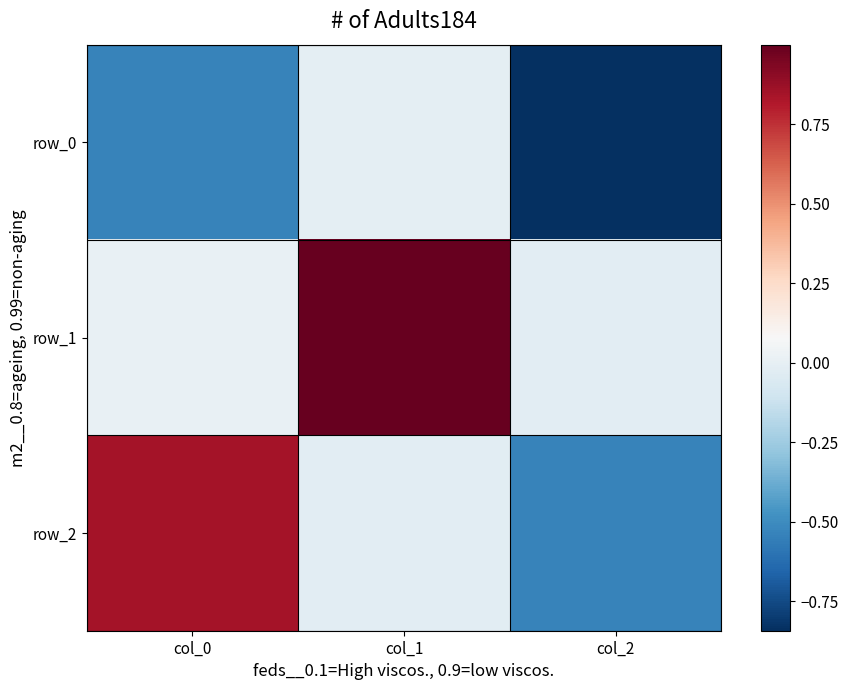

What is the maximum value shown in the chart?

1.0